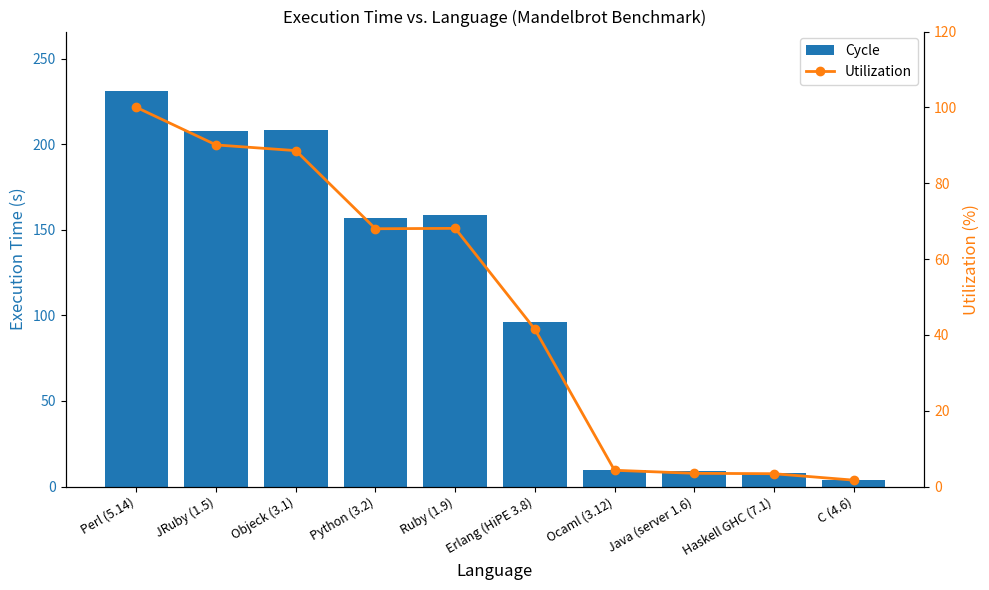

Which label corresponds to the largest value in the chart?

Perl (5.14)